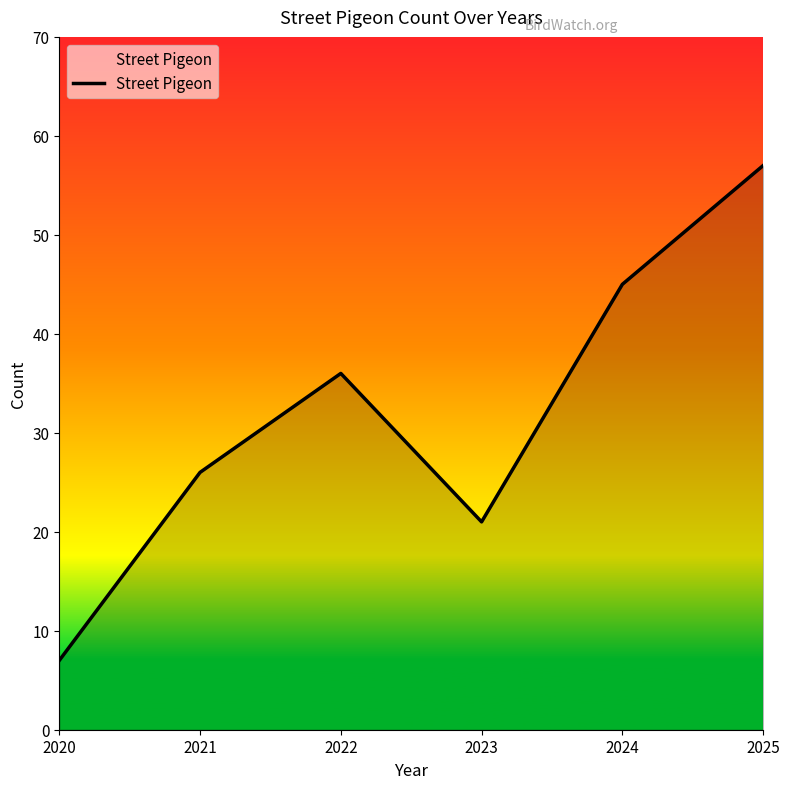

At which category does the data reach its first local peak?

2022